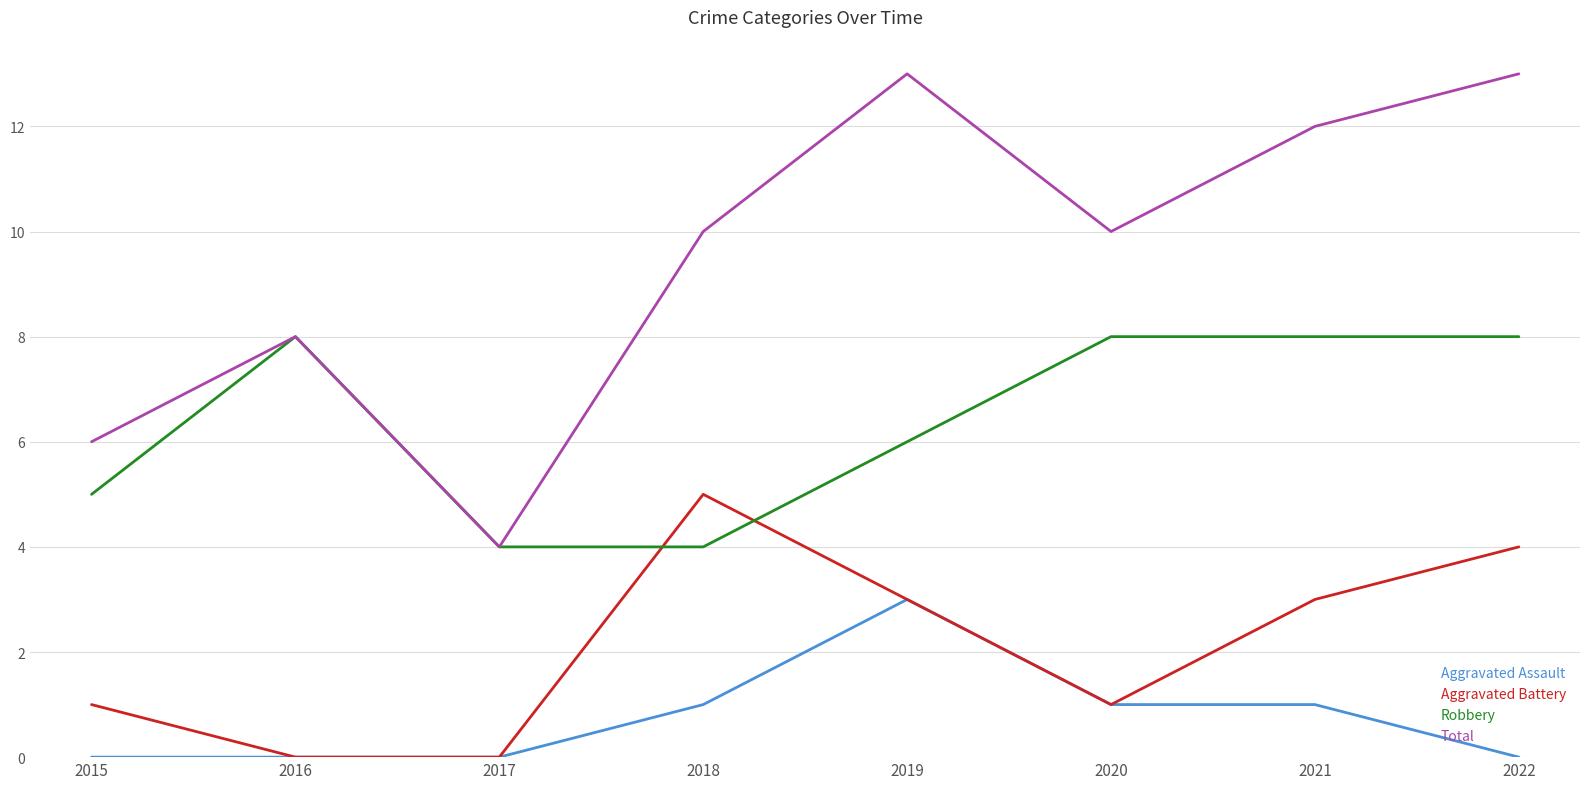

Reading left to right, list all the values displayed in this chart.

Aggravated Assault: 2015=0	2016=0	2017=0	2018=1	2019=3	2020=1	2021=1	2022=0
Aggravated Battery: 2015=1	2016=0	2017=0	2018=5	2019=3	2020=1	2021=3	2022=4
Robbery: 2015=5	2016=8	2017=4	2018=4	2019=6	2020=8	2021=8	2022=8
Total: 2015=6	2016=8	2017=4	2018=10	2019=13	2020=10	2021=12	2022=13